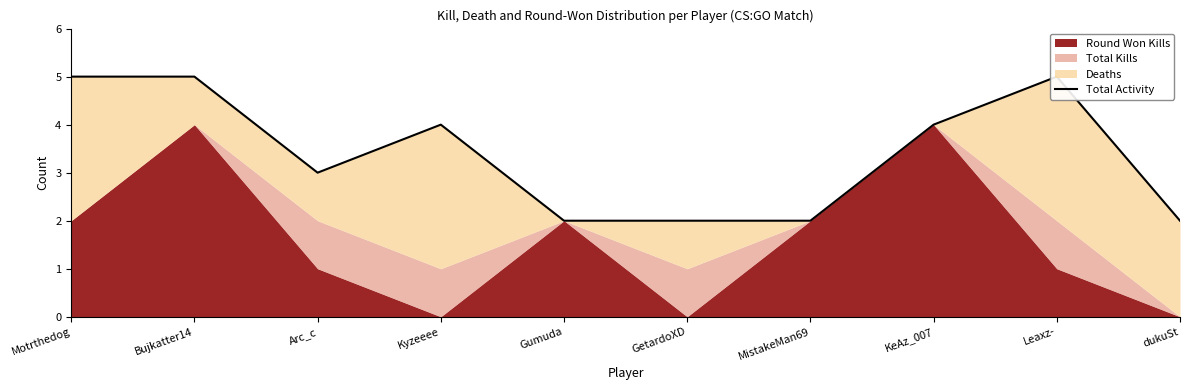

Rank the categories by value from lowest to highest.

Gumuda, GetardoXD, MistakeMan69, dukuSt, Arc_c, Kyzeeee, KeAz_007, Motrthedog, Bujkatter14, Leaxz-